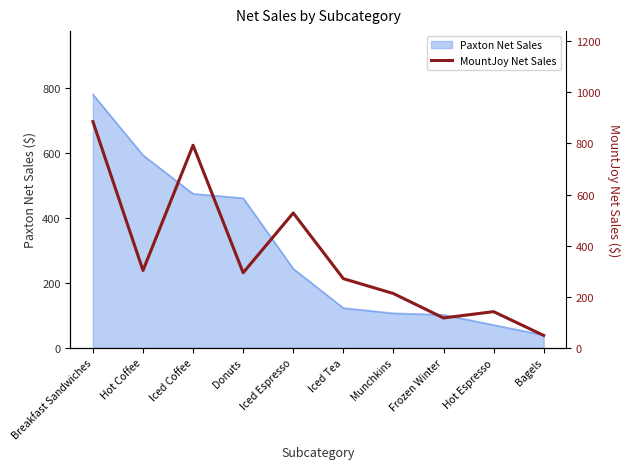

The chart shows a value of 792.8 at Iced Coffee. True or false?

True